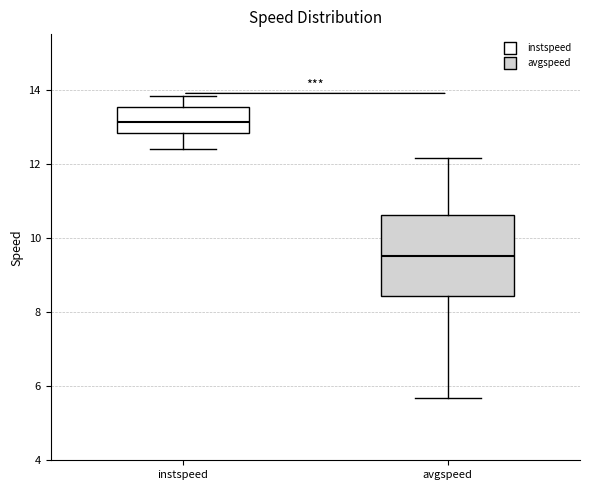

Where is the upper edge of the box for instspeed on the y-axis? The values are not printed on the chart, so give them approximately, as read against the axis.

13.6